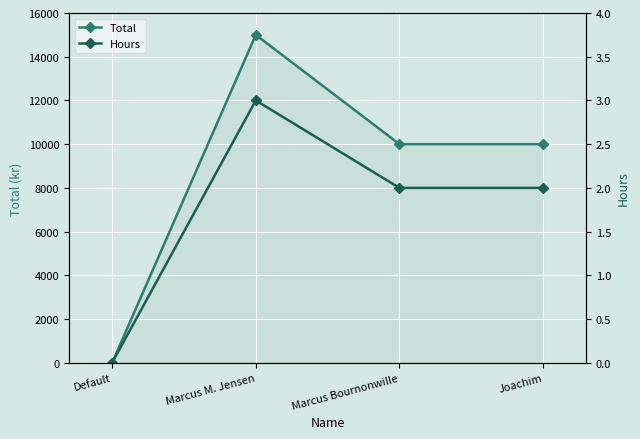

What is the sum of all Total values?

35000